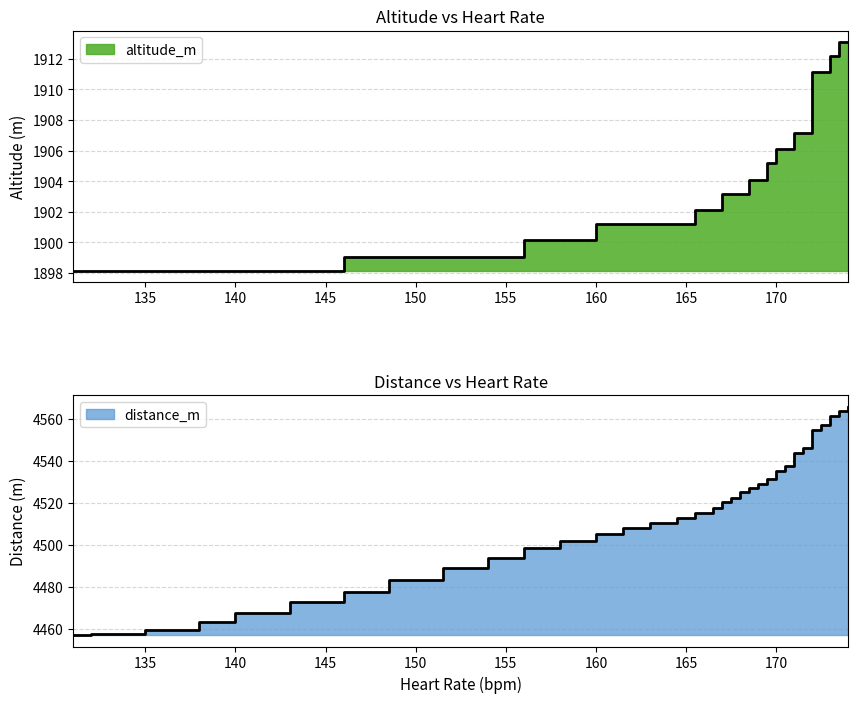

What is the difference between the altitude_m values at 170 and 159?

5.0